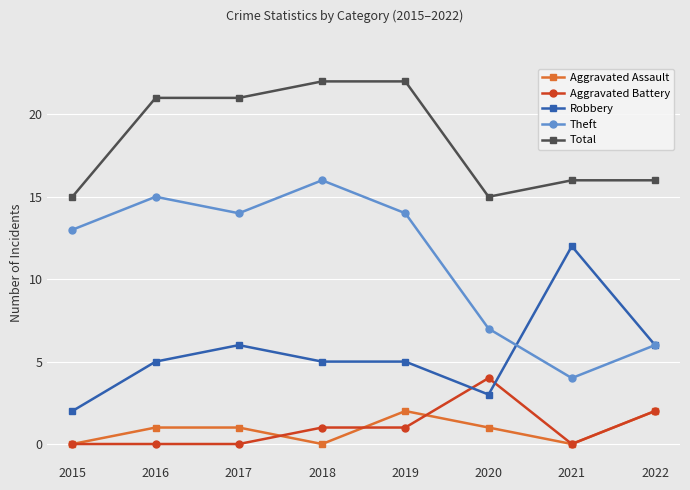

Which category has the highest value in the Robbery series?

2021